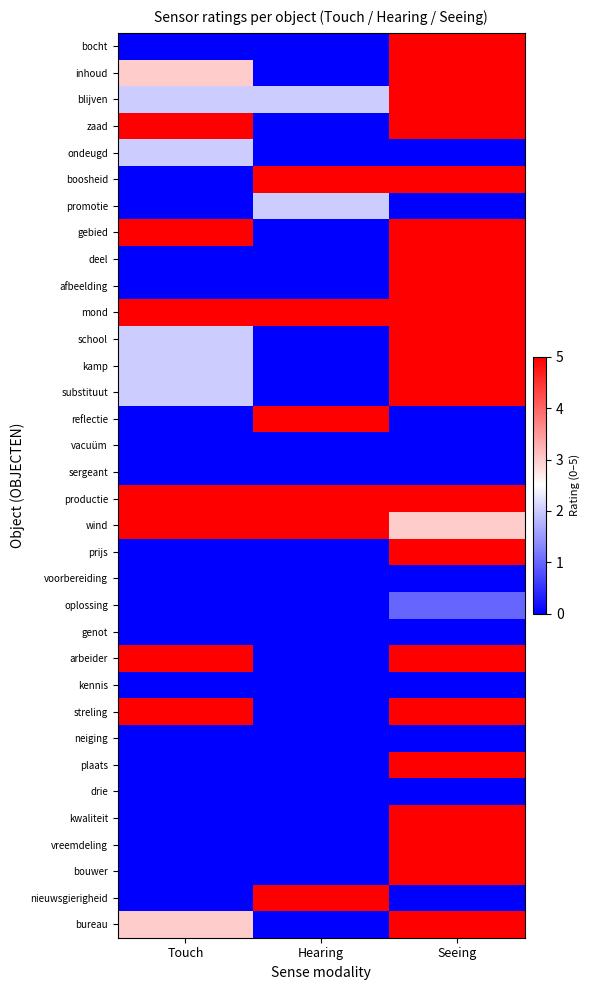

What is the spread (max minus min) of values at Hearing?

5